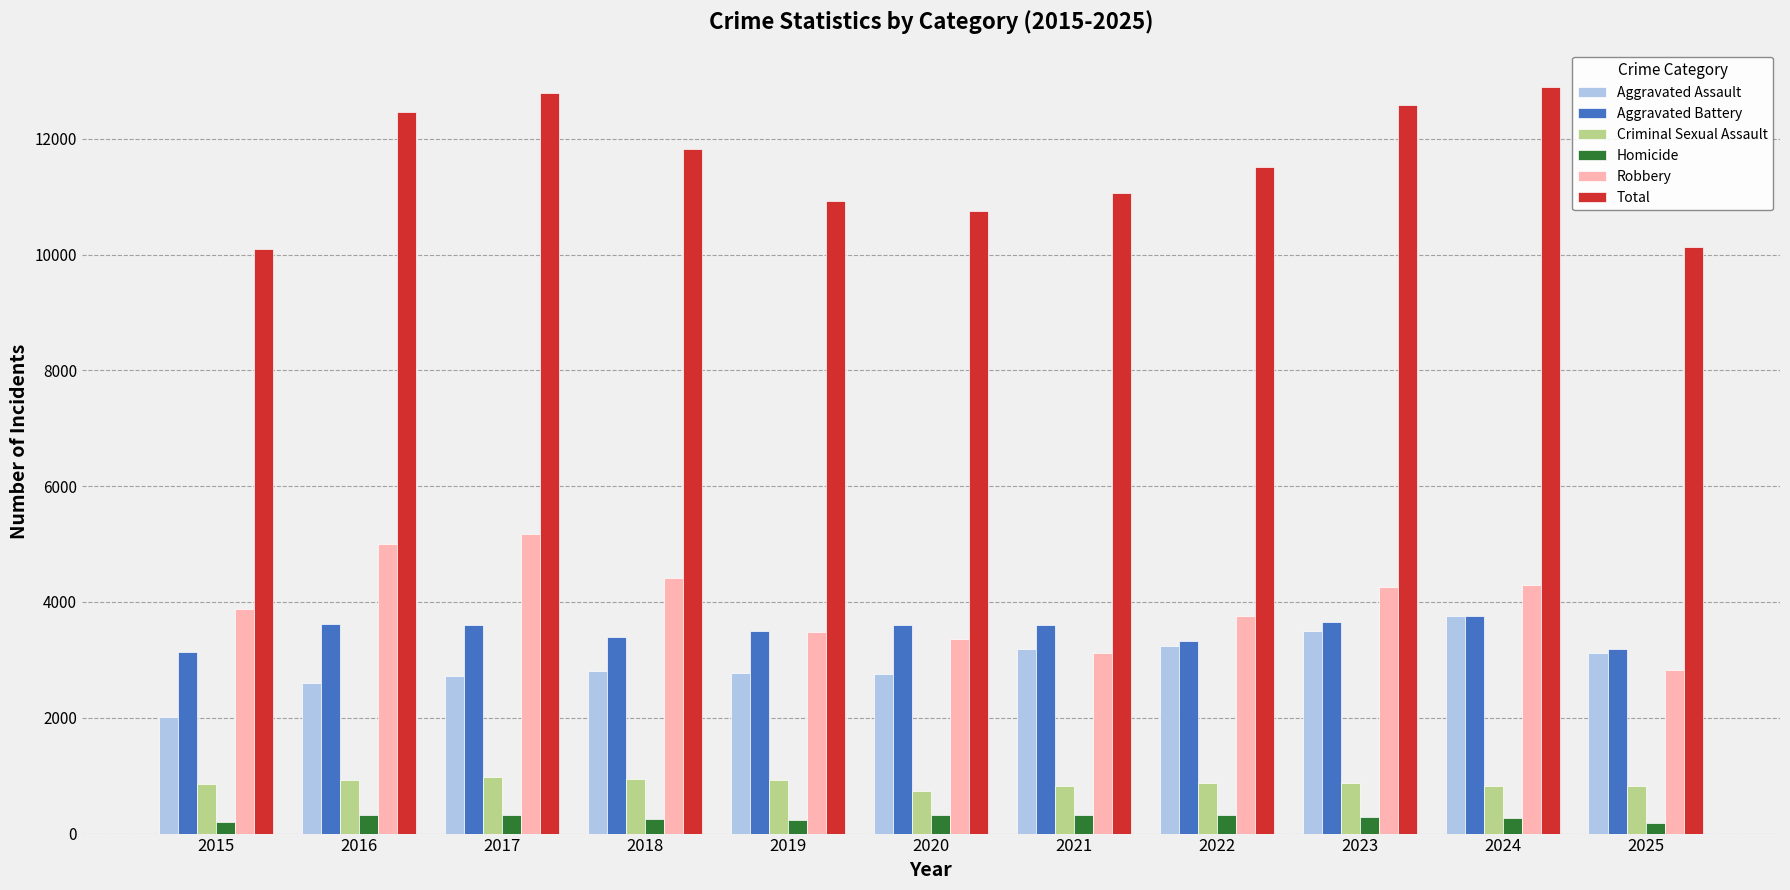

Which series changed the most between 2023 and 2024?

Total